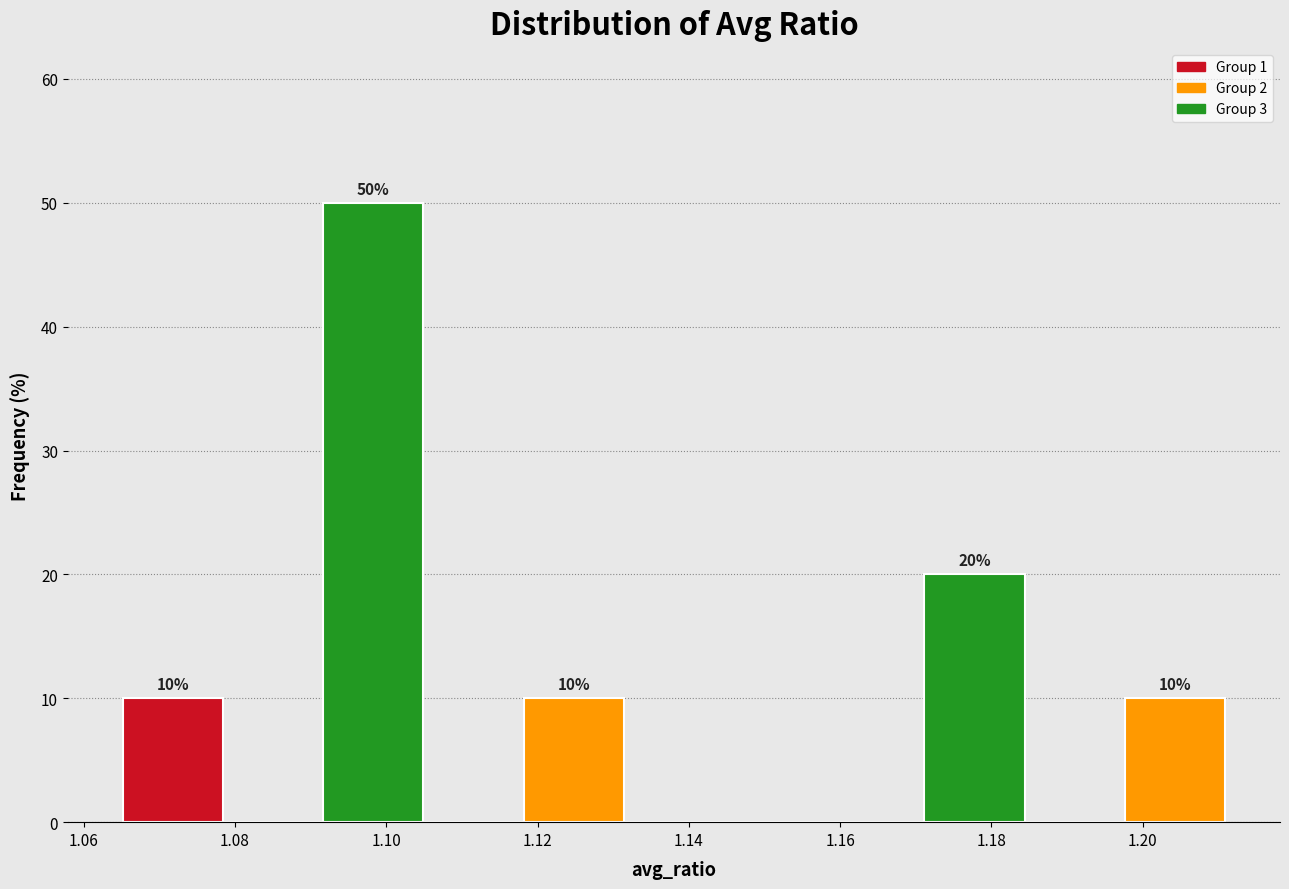

Over which range of the x-axis is the bar tallest?

1.092 to 1.104